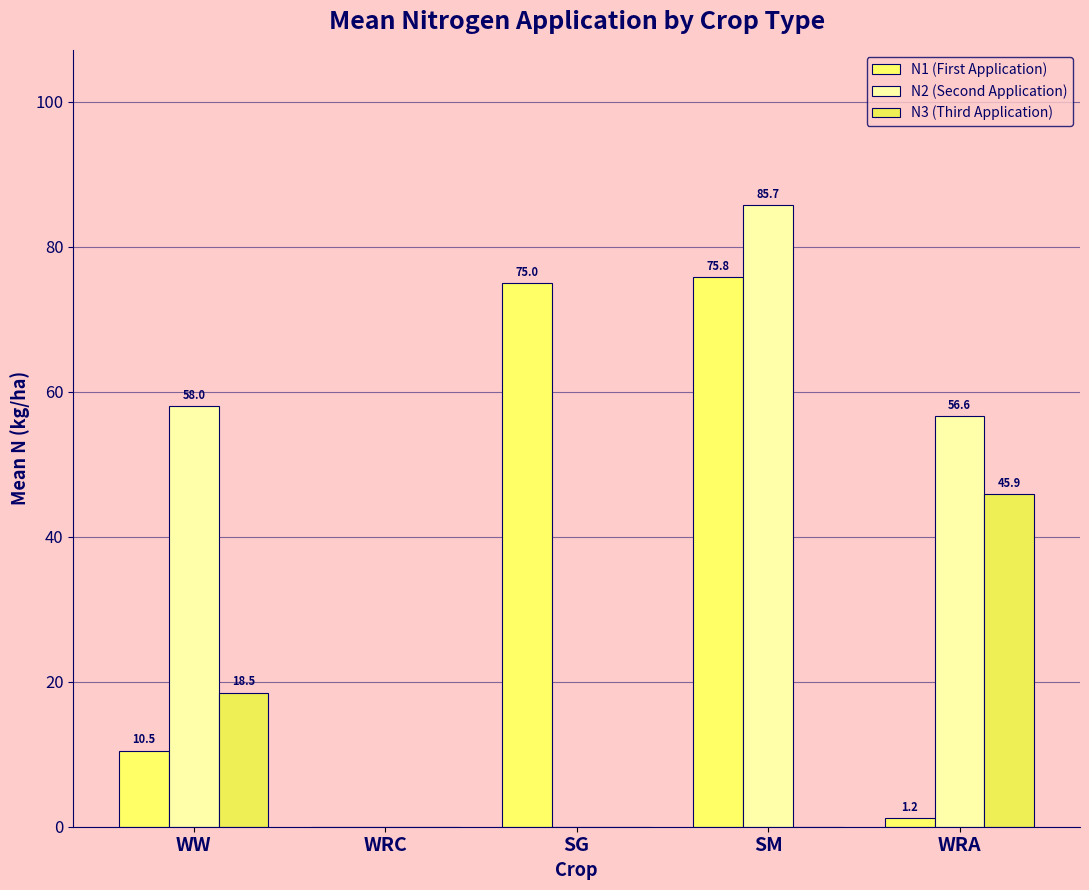

The value of N3 (Third Application) at WRC is 18.7. True or false?

False